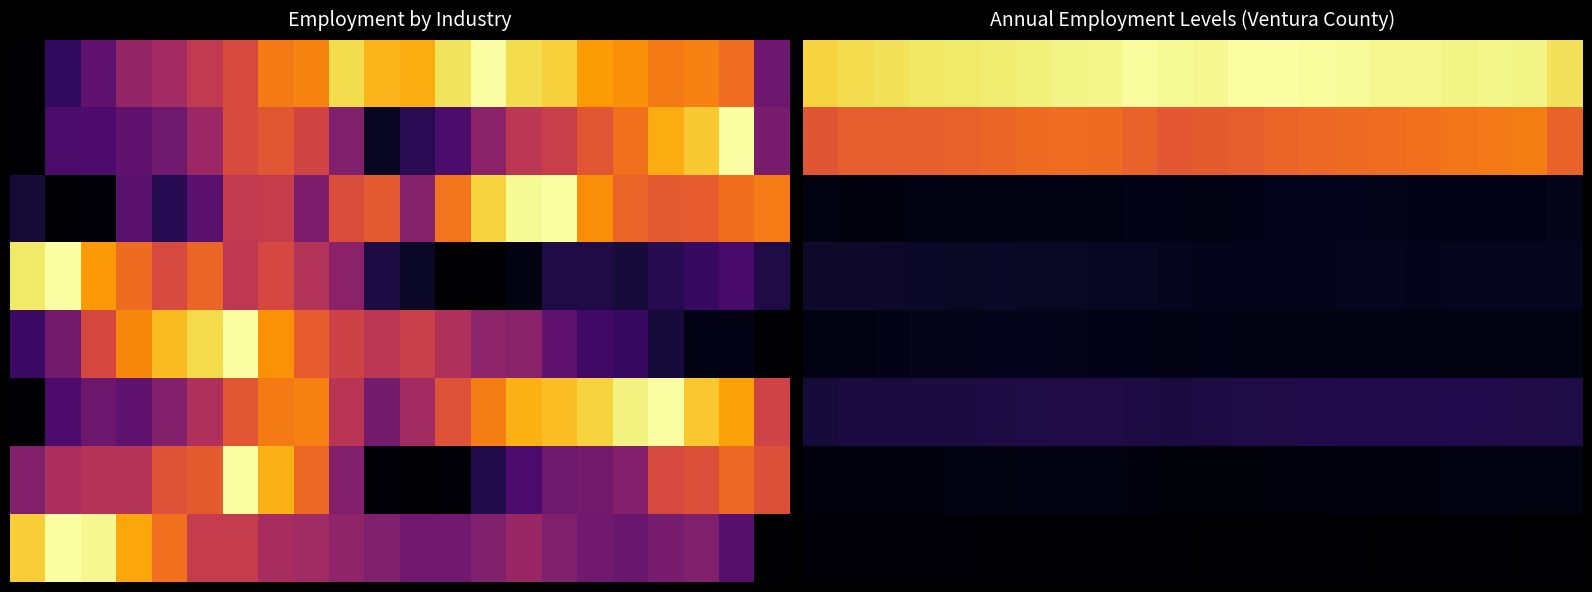

How many categories are shown in the chart?

22